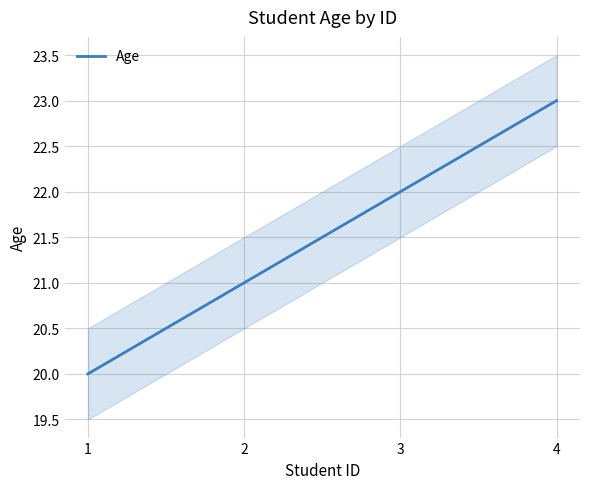

What is the minimum value shown in the chart?

20